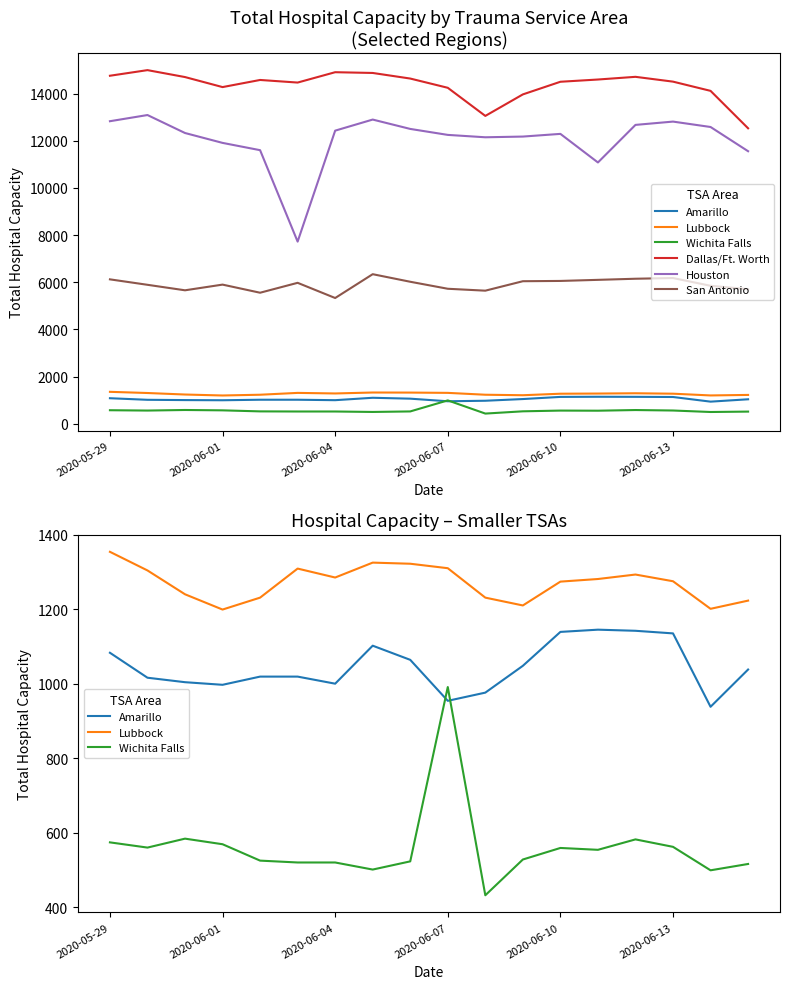

True or false: Wichita Falls has more than 2 points higher than both neighbors.

True